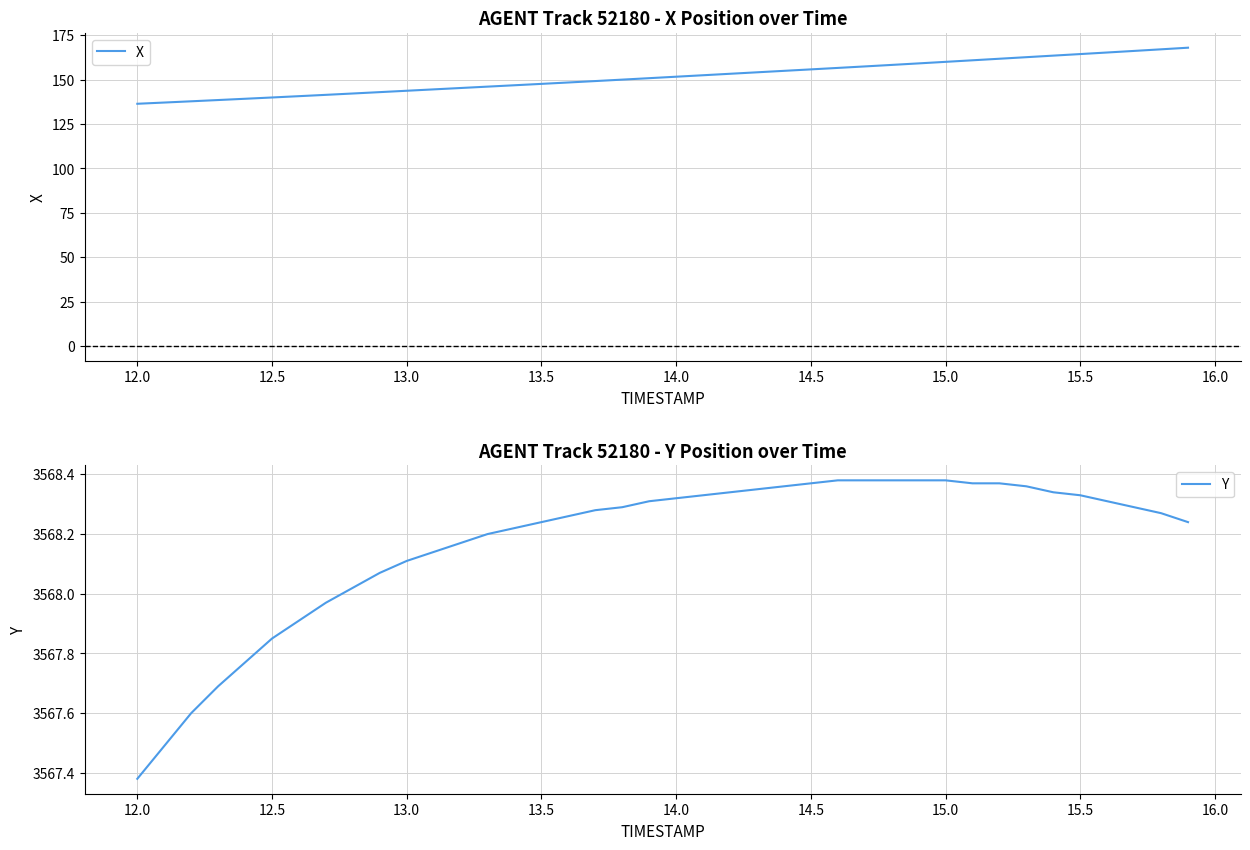

How many data points does each series have?

40